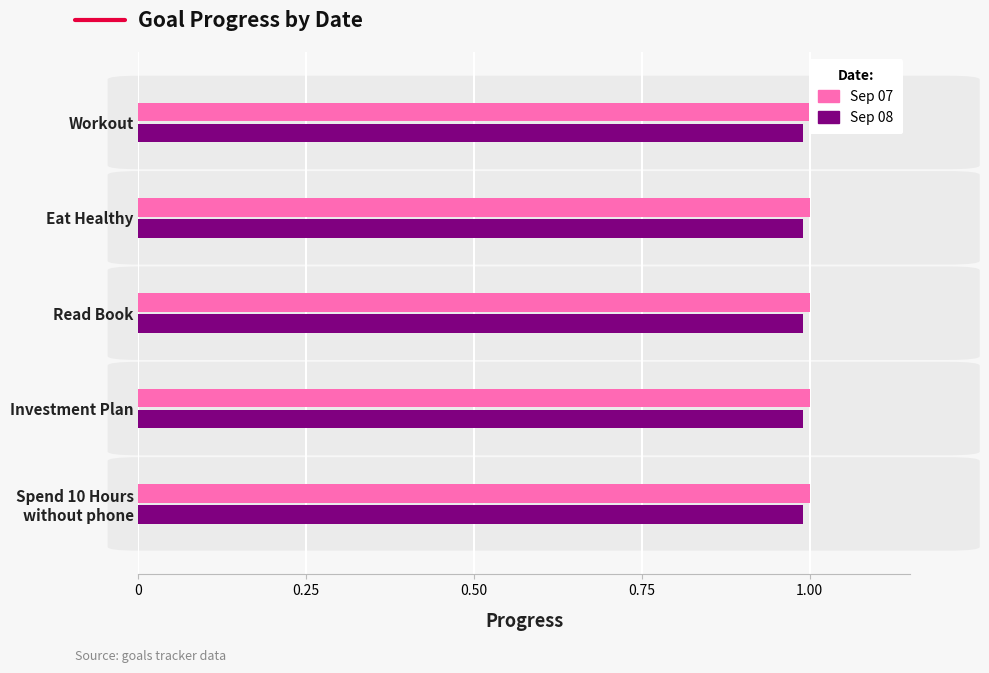

Which series changed the most between Workout and Eat Healthy?

2025-09-07 Progress